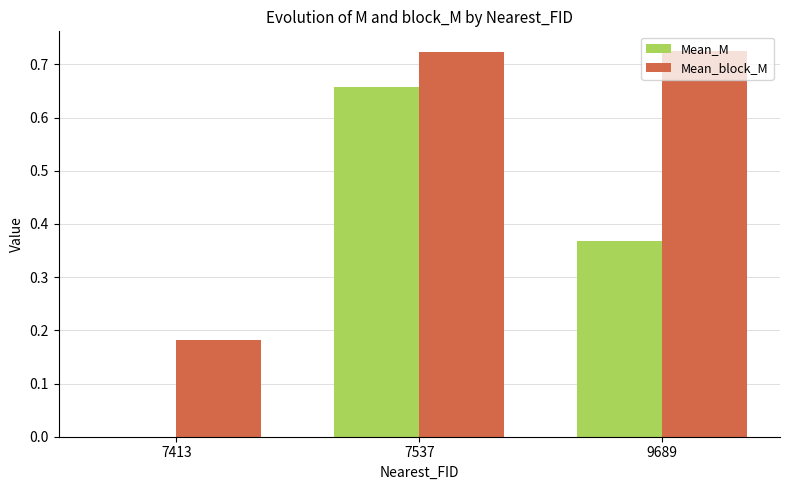

The Mean_M series shows -0.3 at 7413. True or false?

False